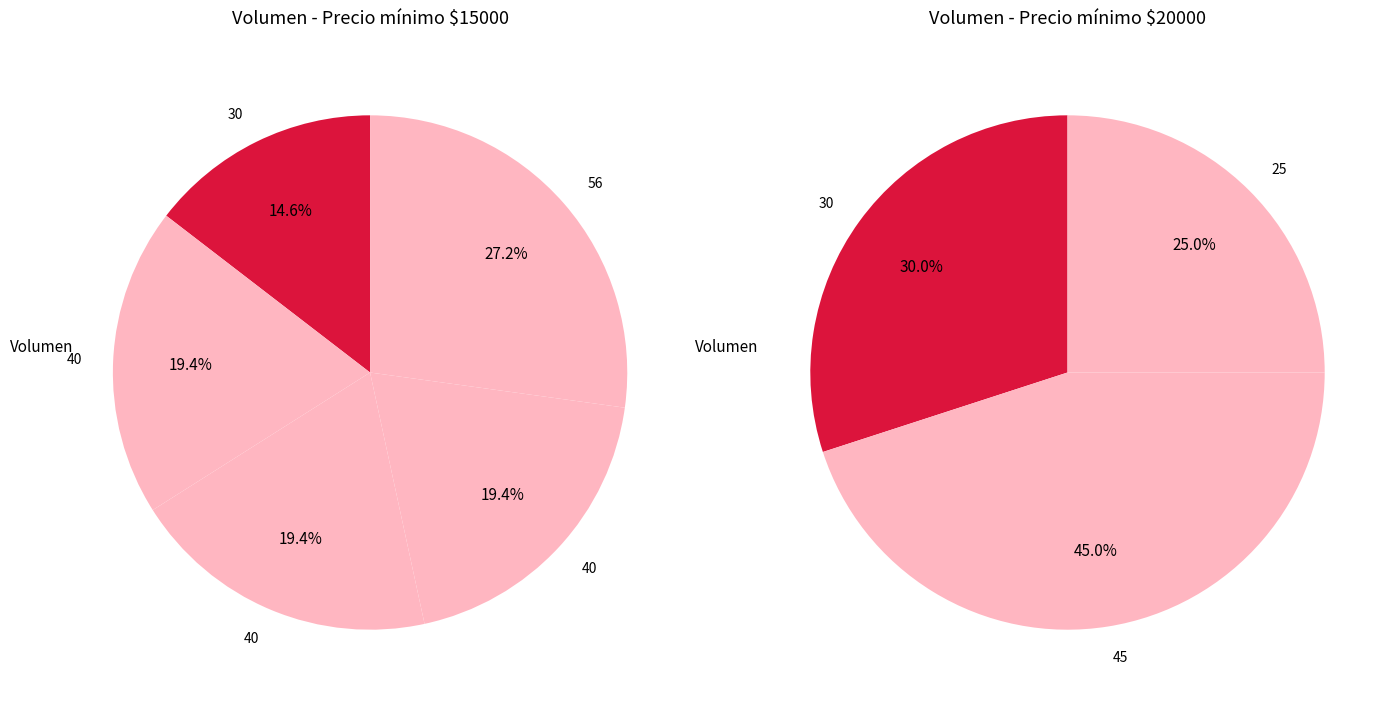

What is the ratio of the value at 40 to the value at 25?

1.6